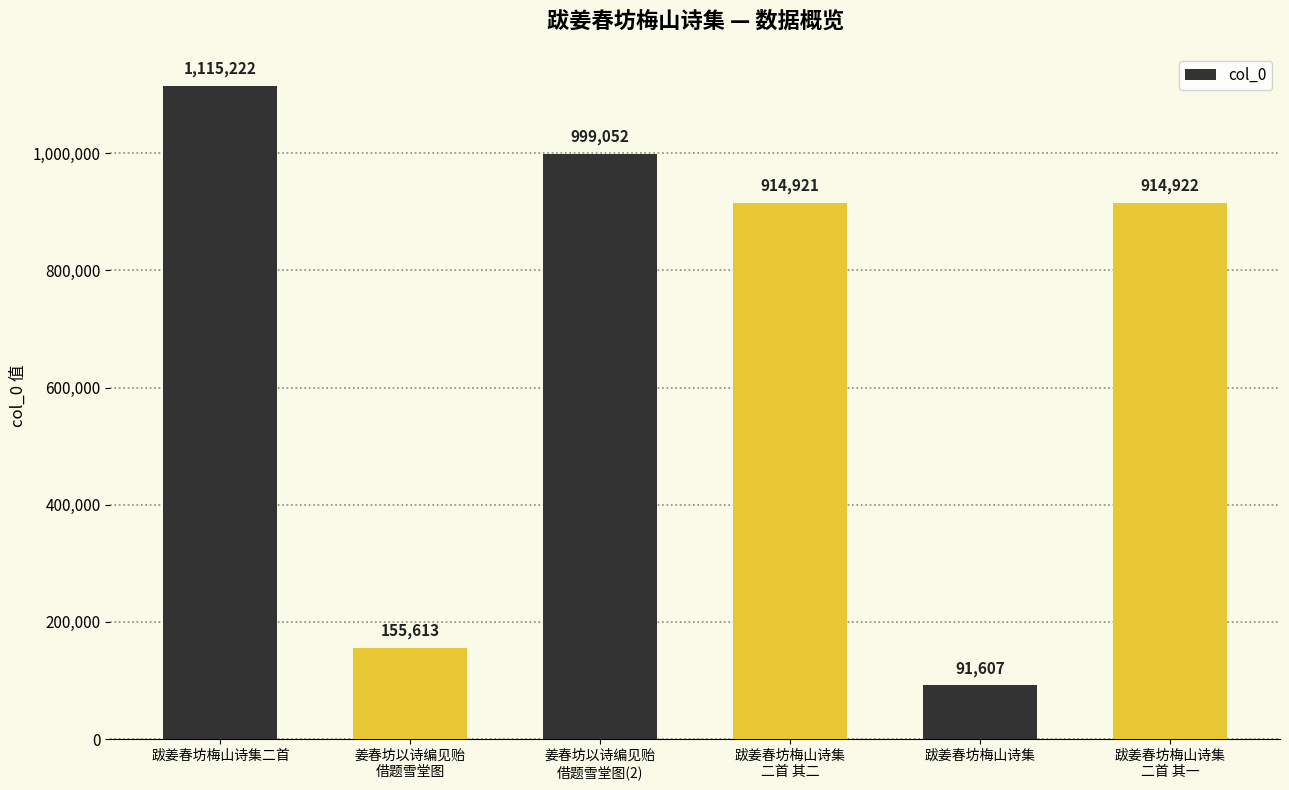

List the labels in order of value, largest first.

跋姜春坊梅山诗集二首, 姜春坊以诗编见贻
借题雪堂图(2), 跋姜春坊梅山诗集
二首 其一, 跋姜春坊梅山诗集
二首 其二, 姜春坊以诗编见贻
借题雪堂图, 跋姜春坊梅山诗集